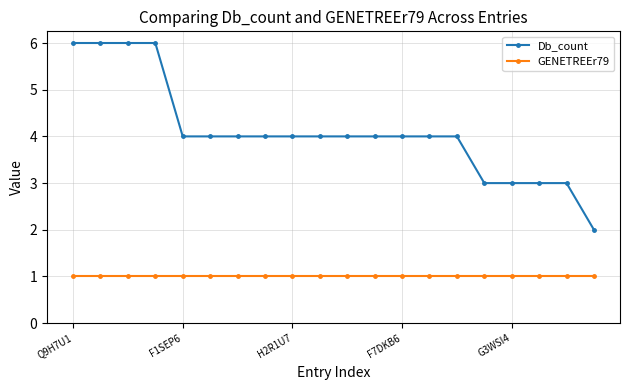

What is the minimum value for Db_count?

2